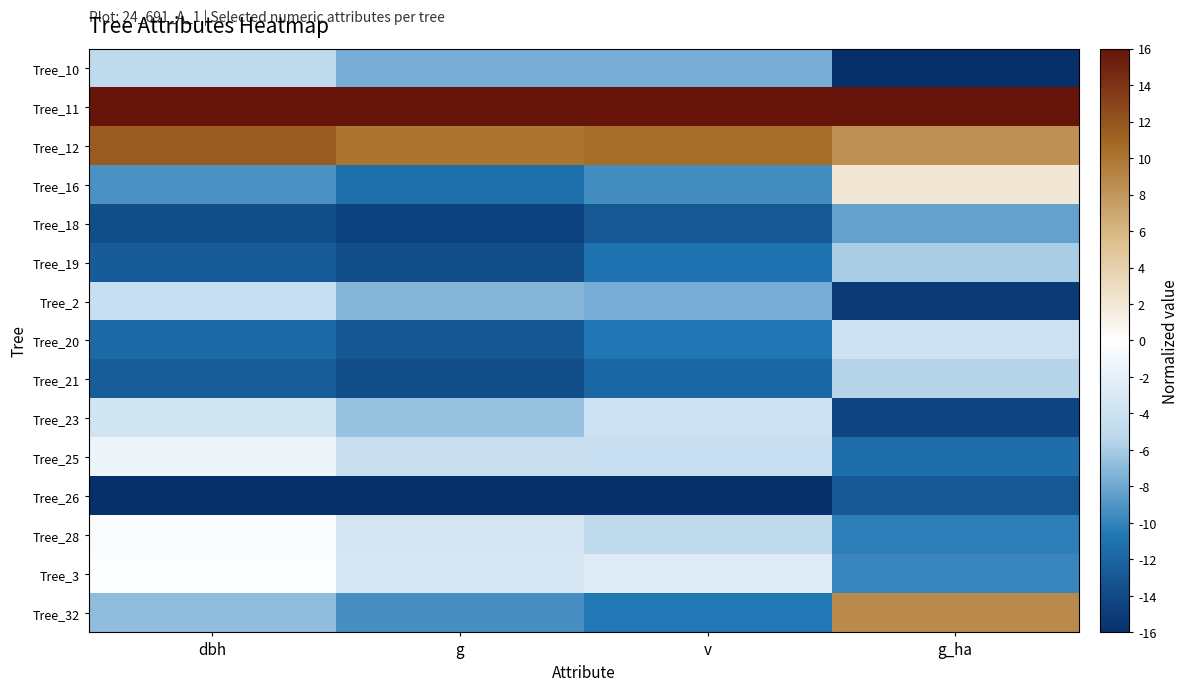

Rank the series by their maximum value, from highest to lowest.

Tree_11, Tree_12, Tree_32, Tree_16, Tree_3, Tree_28, Tree_25, Tree_23, Tree_20, Tree_2, Tree_10, Tree_21, Tree_19, Tree_18, Tree_26